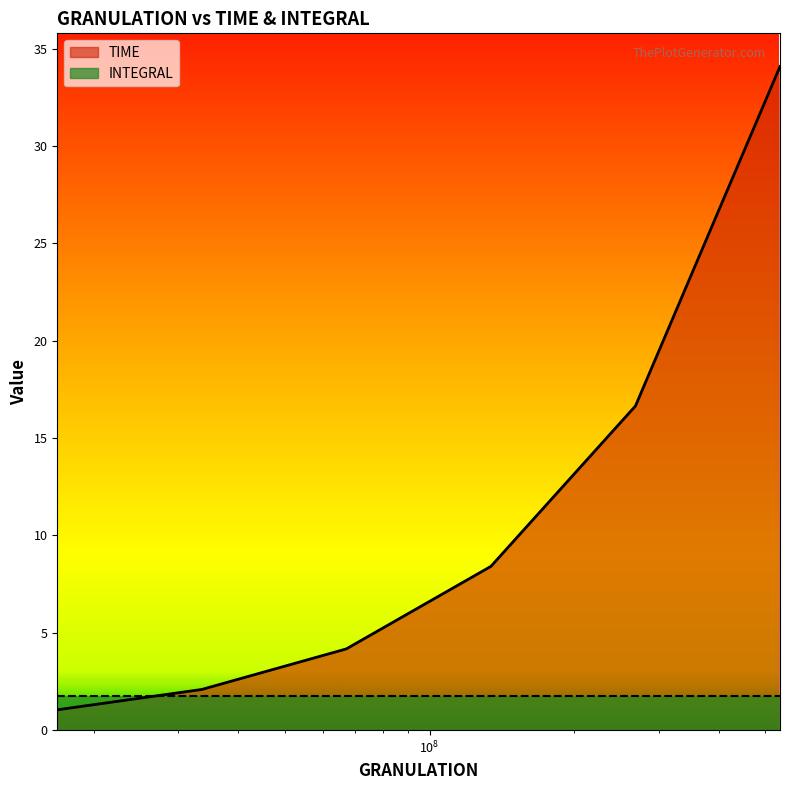

Which has a higher value, 16777216 or 268435456?

268435456